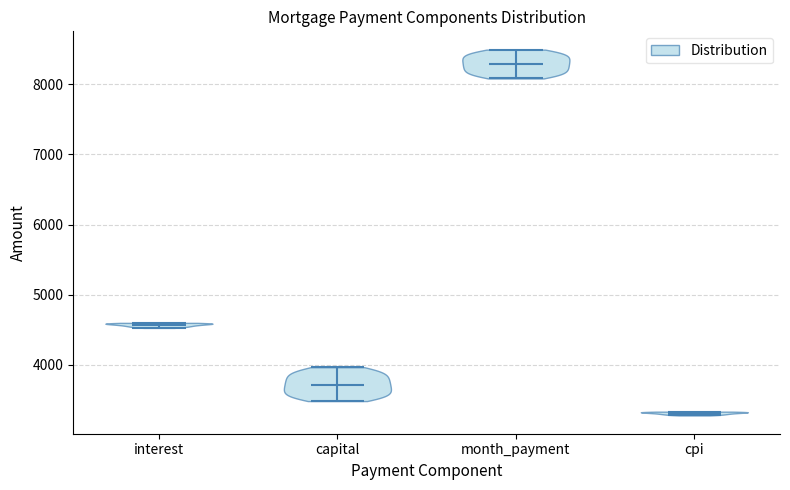

Which violin has the lowest median line?

cpi